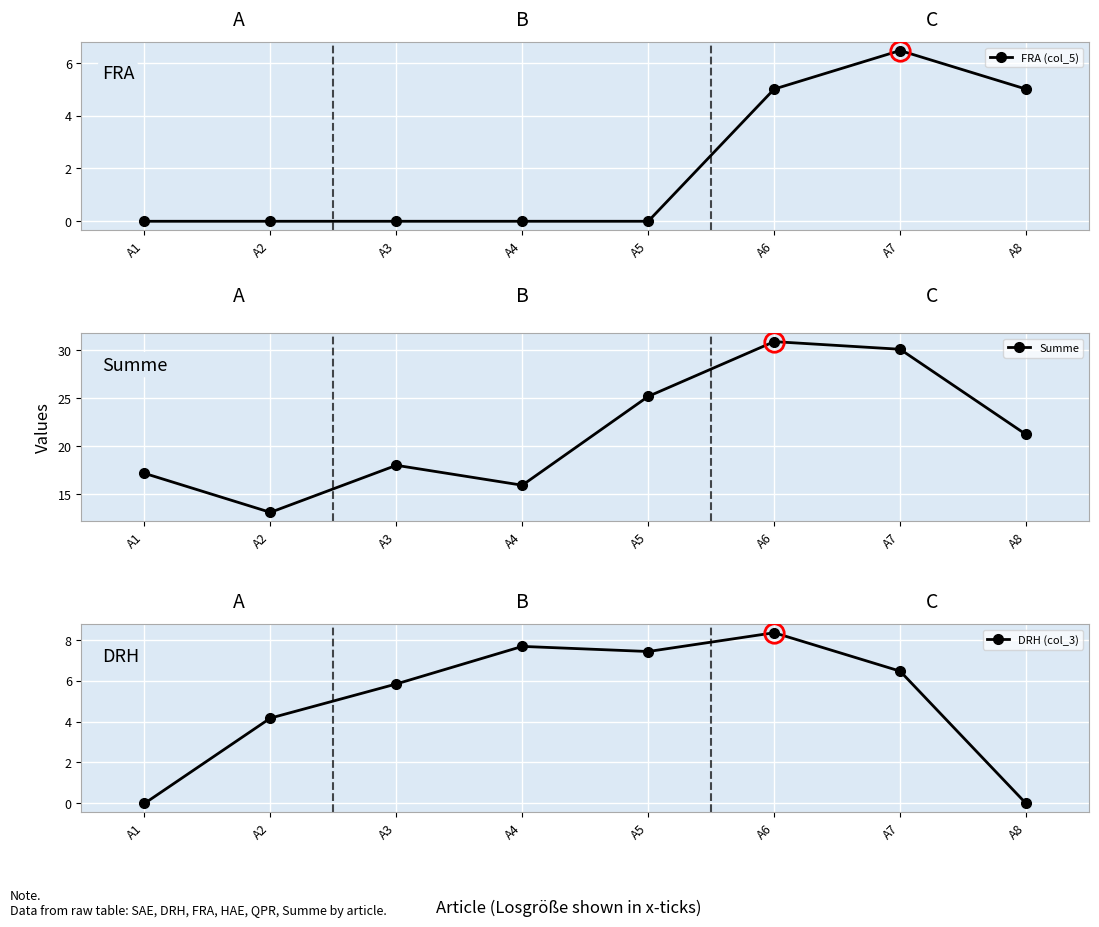

At how many categories does at least one series exceed 1?

8